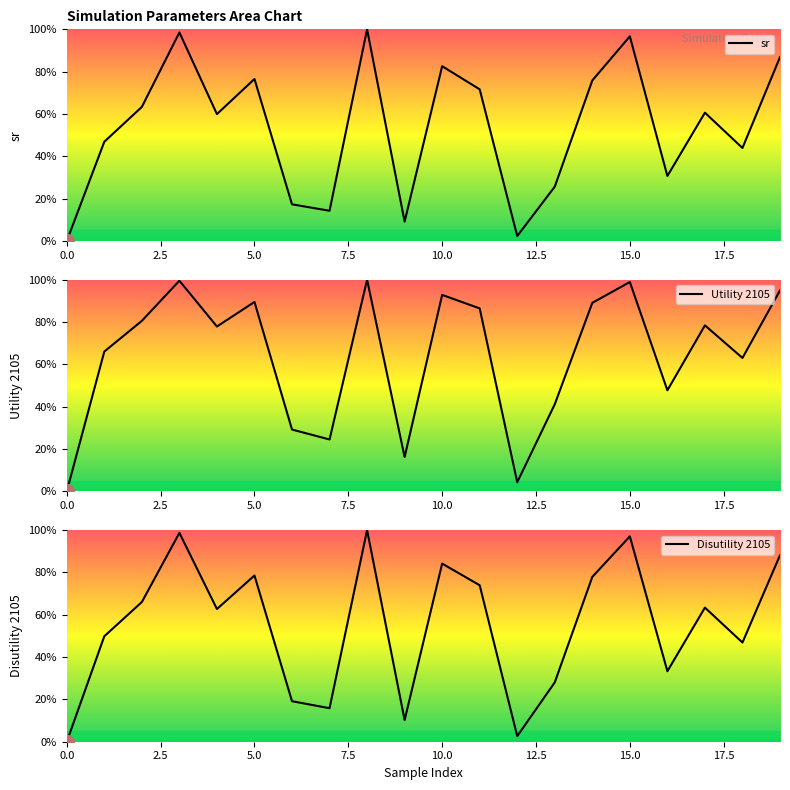

How many lines are shown in the chart?

3